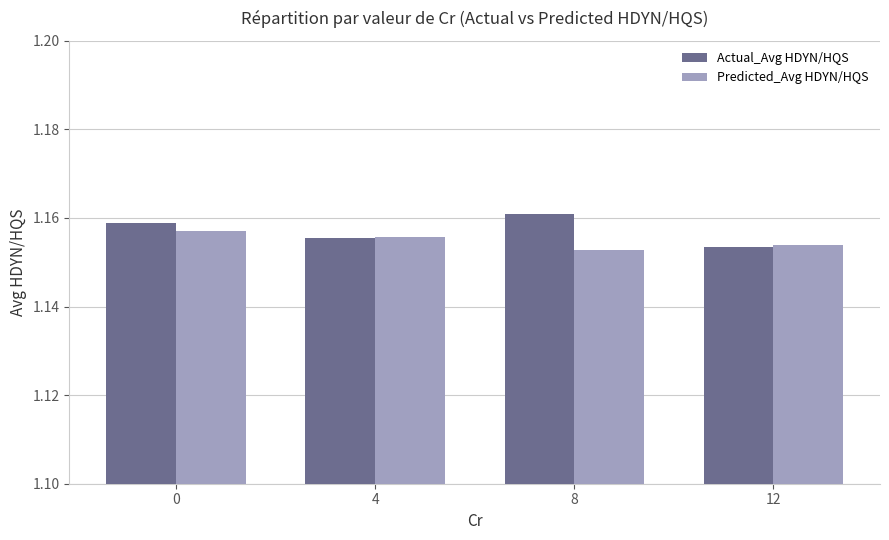

How many bars are there in each group?

2